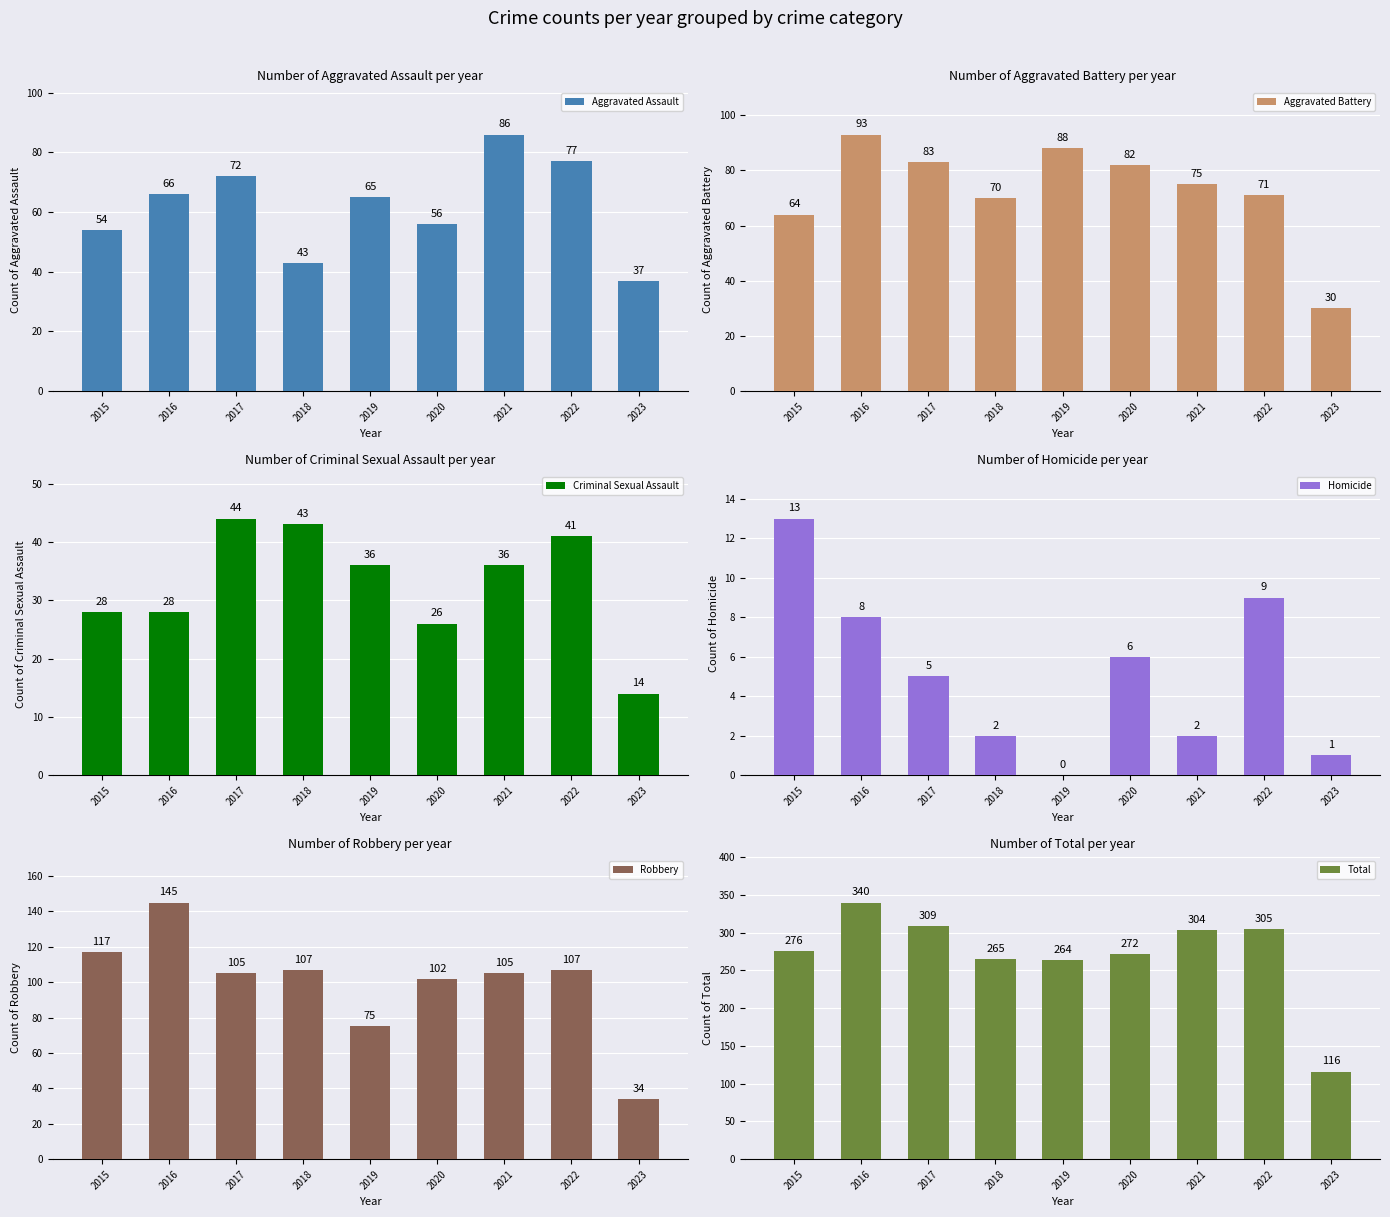

How many bars are there in total?

54